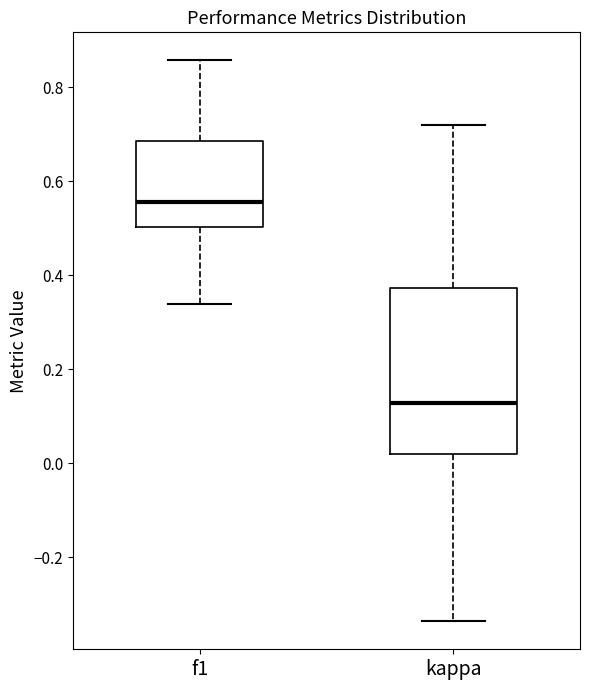

Which box has the highest median line?

f1